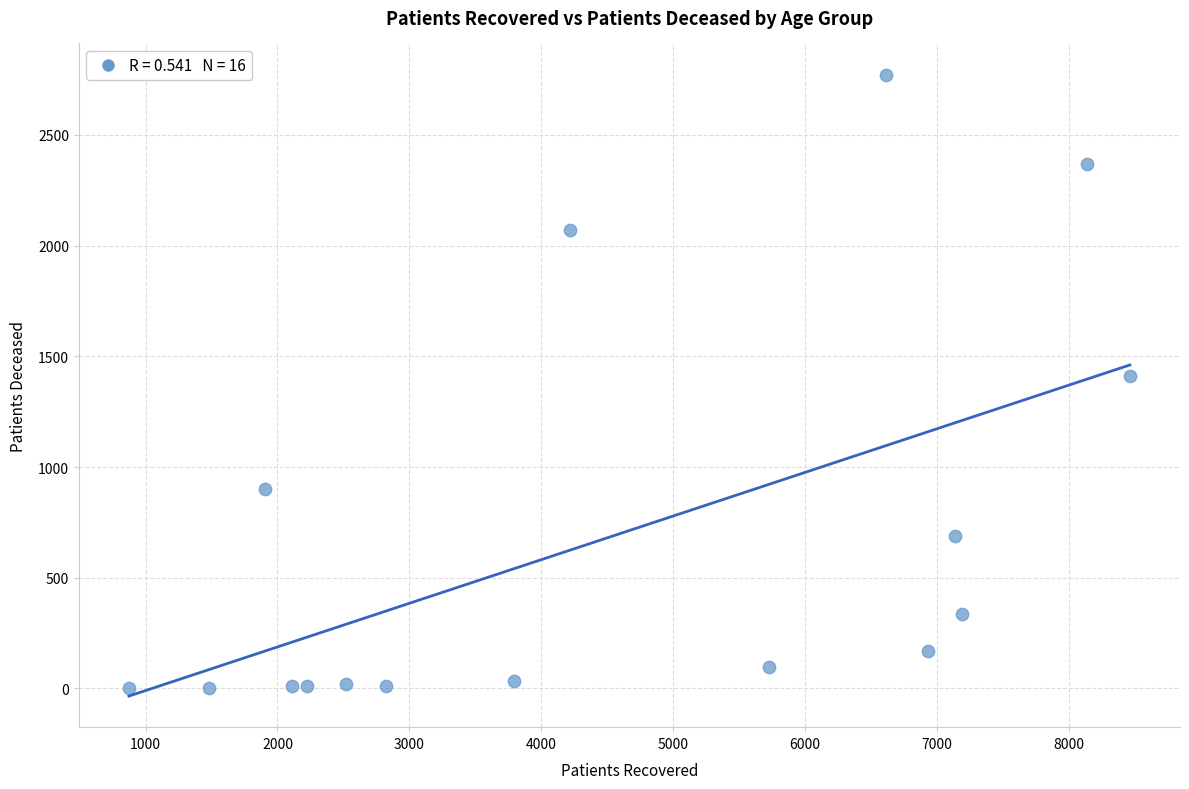

What is the range of Y values (max minus min)?

2770